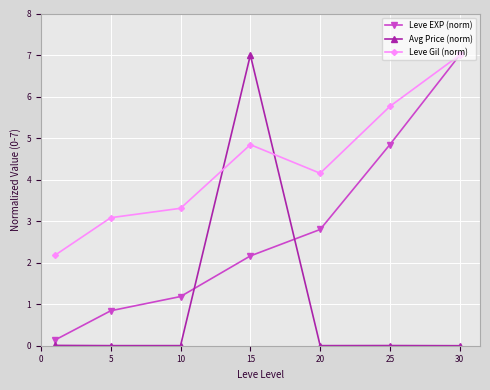

Which series has the largest total across all categories?

Leve Gil (norm)